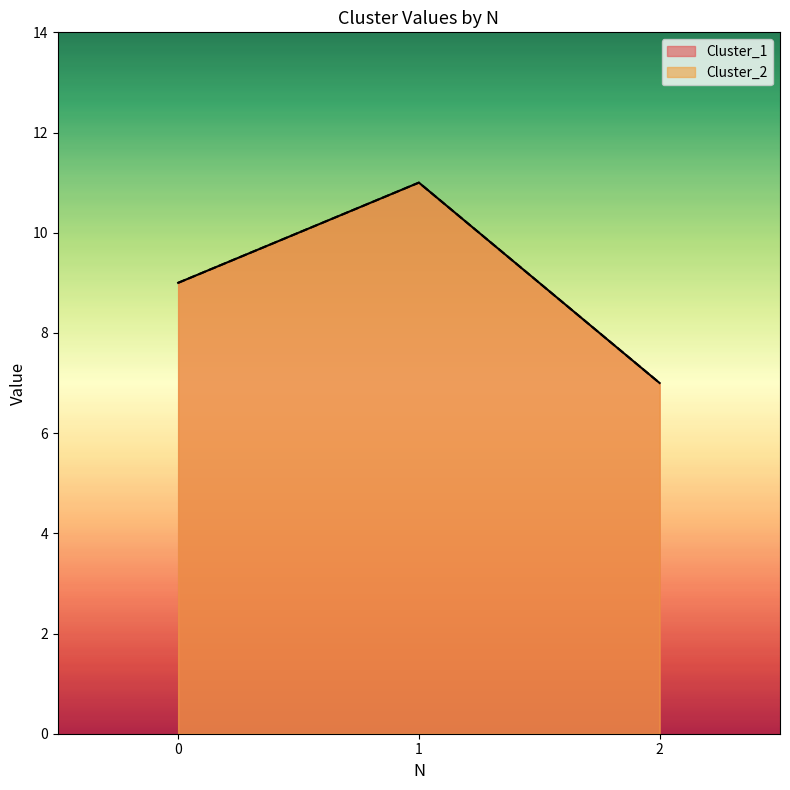

The value of Cluster_1 at 0 is 3. True or false?

False